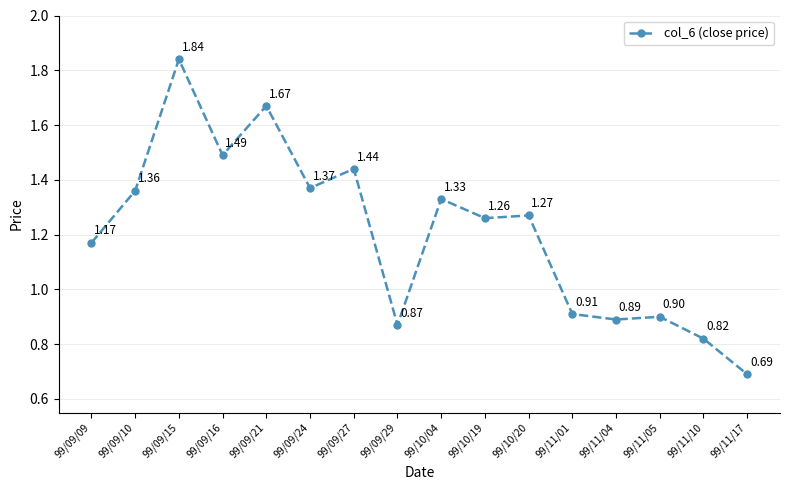

Which has a higher value, 99/10/04 or 99/11/17?

99/10/04